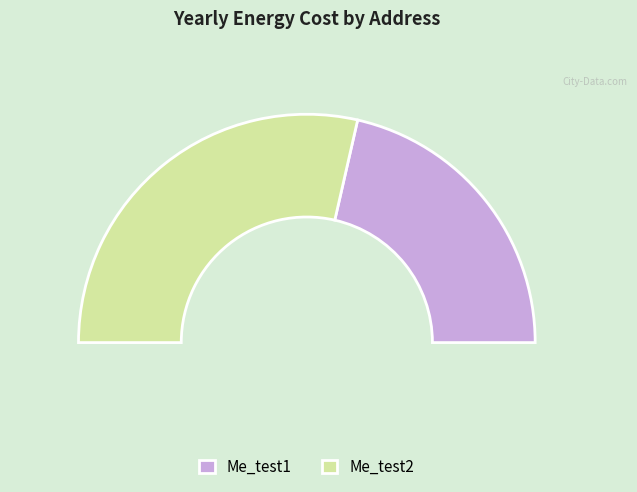

How many segments does this pie chart have?

2